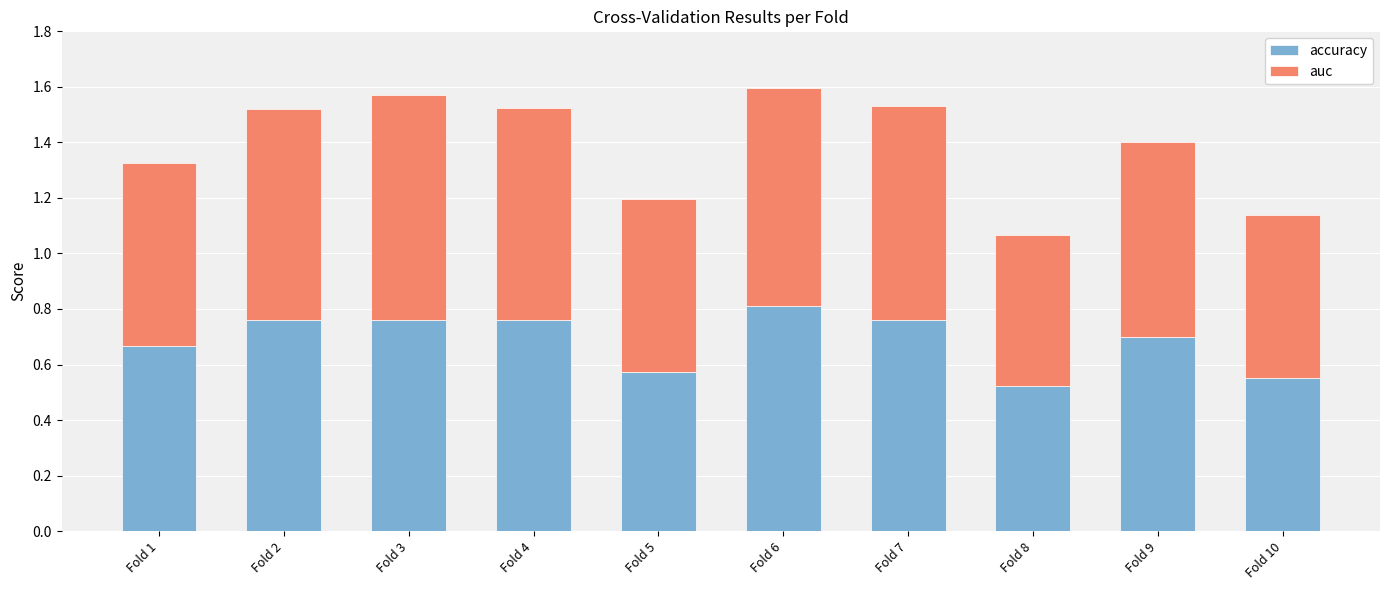

At which label does accuracy reach its peak?

Fold 6